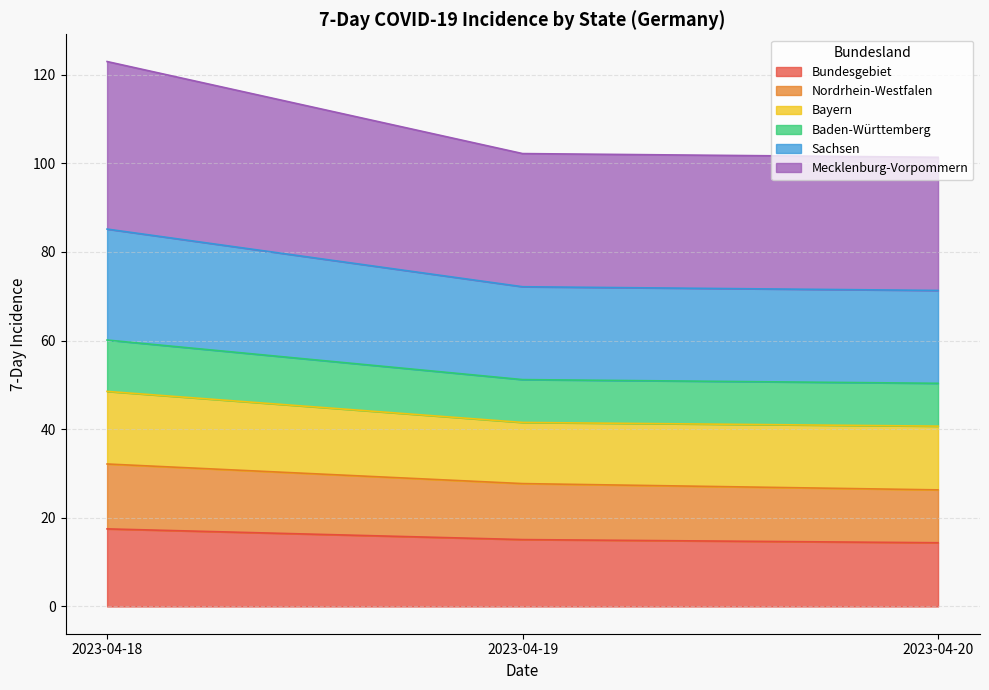

At which category is the sum across all series the highest?

2023-04-18